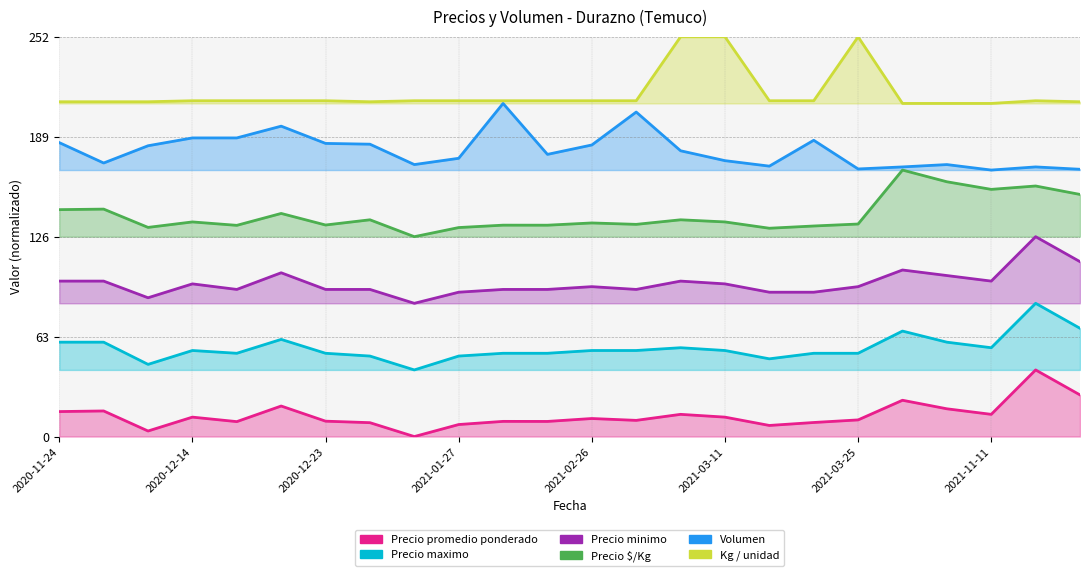

Read the Precio promedio ponderado value at 2020-12-22.

19.2